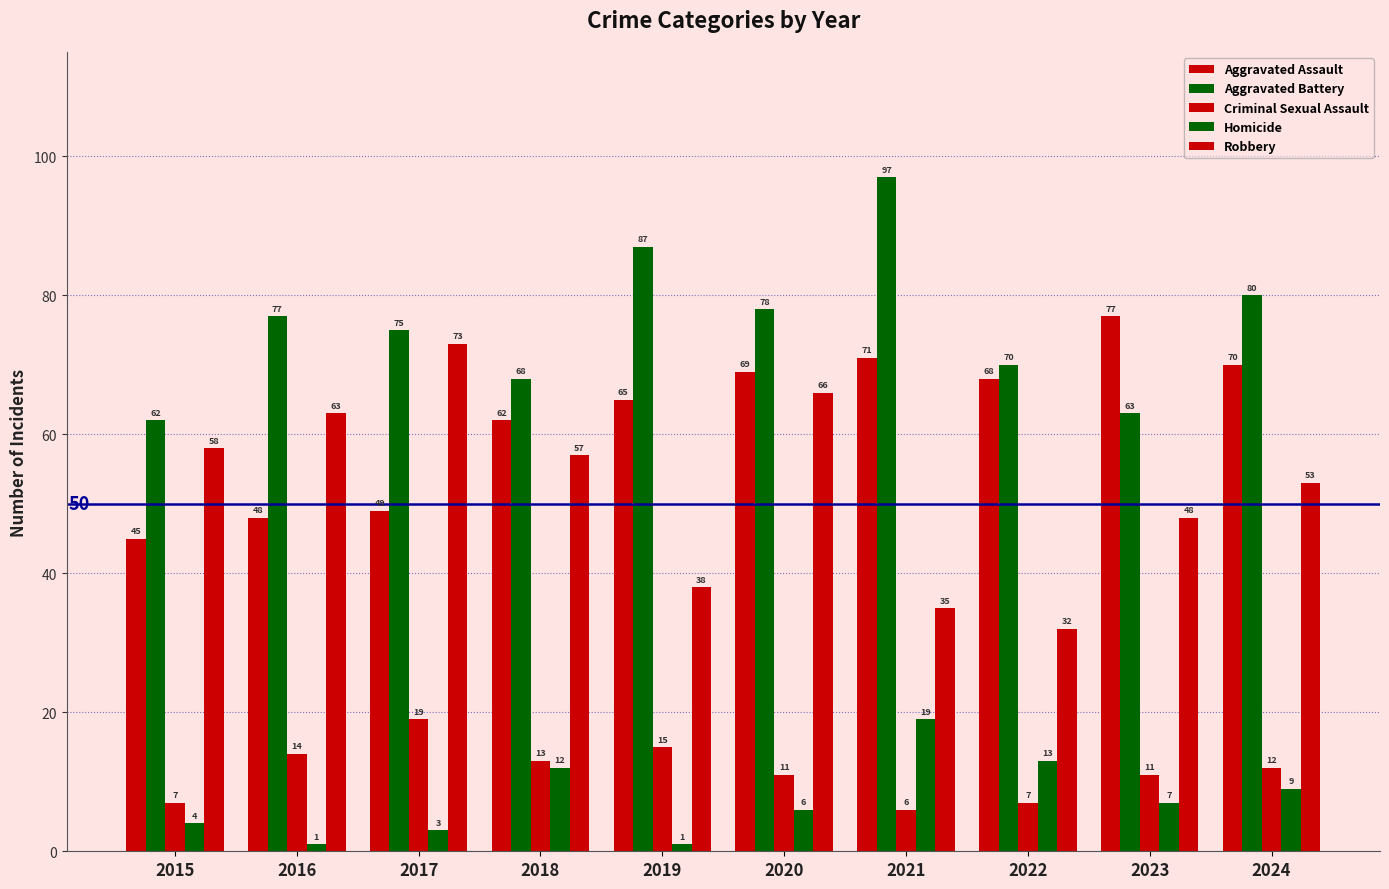

How many bars are there in each group?

5